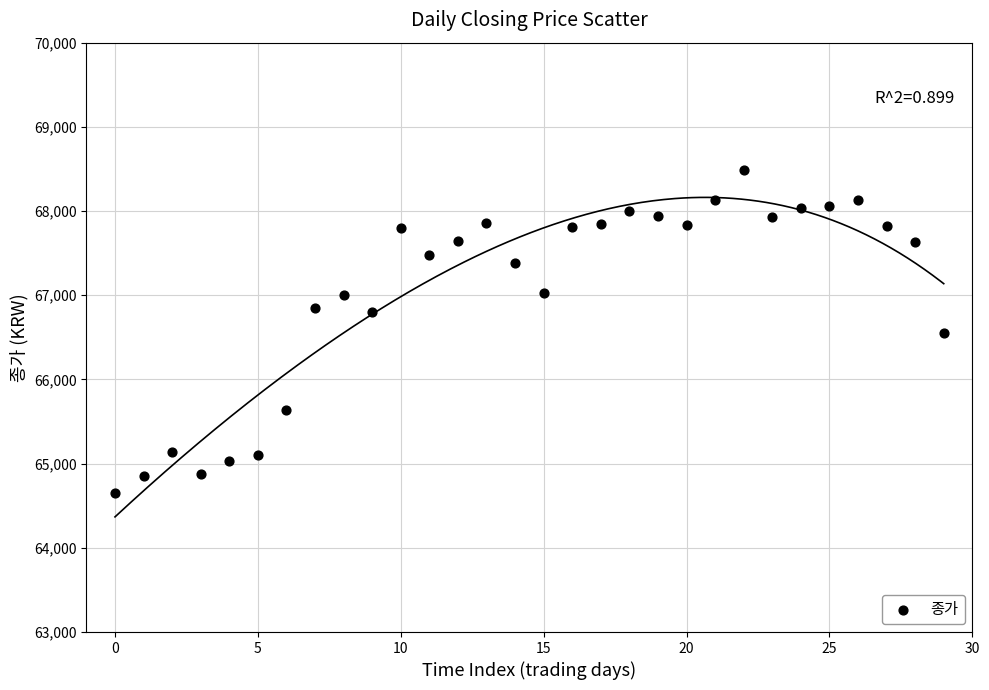

What is the range of Y values (max minus min)?

3833.1